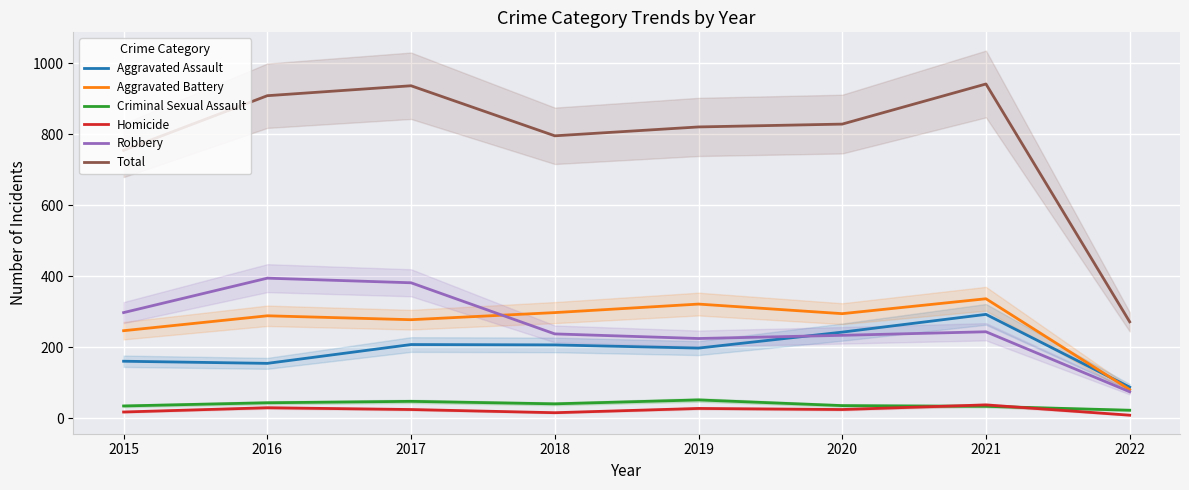

What is the difference between the maximum and minimum values in the Robbery series?

320